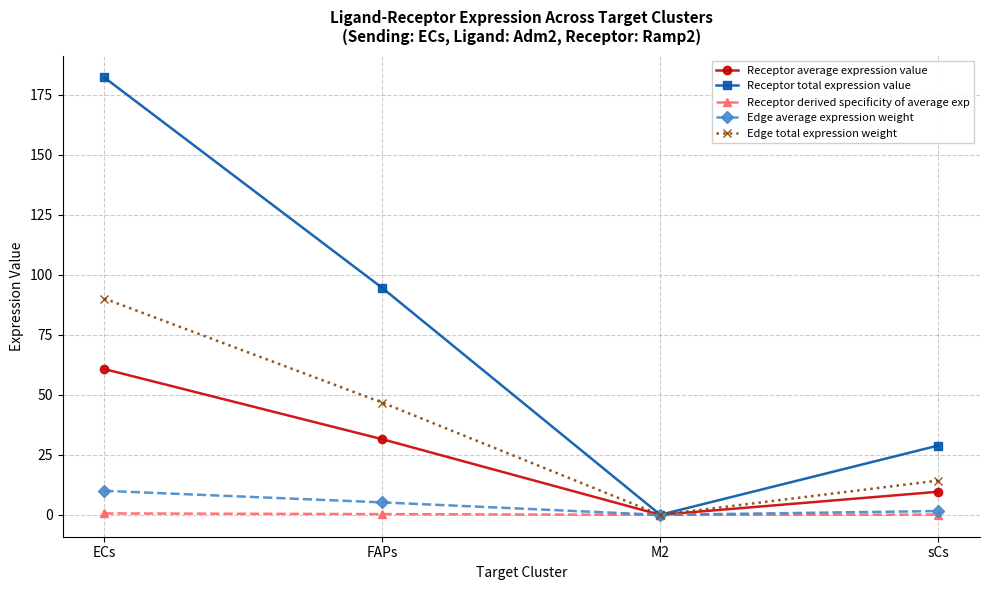

What is the label of the 3rd point from the right?

FAPs